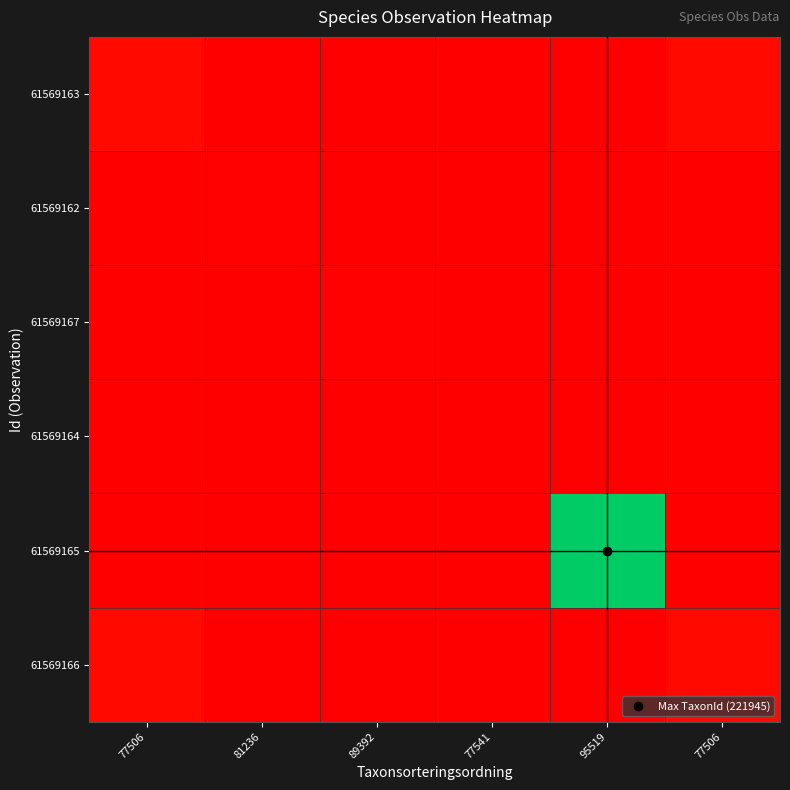

Reading left to right, extract all data points from this chart.

61569163: 77506=0.0	81236=0.0	89392=0.0	77541=0.0	95519=0.0	77506=0.0
61569162: 77506=0.0	81236=0.0	89392=0.0	77541=0.0	95519=0.0	77506=0.0
61569167: 77506=0.0	81236=0.0	89392=0.0	77541=0.0	95519=0.0	77506=0.0
61569164: 77506=0.0	81236=0.0	89392=0.0	77541=0.0	95519=0.0	77506=0.0
61569165: 77506=0.0	81236=0.0	89392=0.0	77541=0.0	95519=1.0	77506=0.0
61569166: 77506=0.0	81236=0.0	89392=0.0	77541=0.0	95519=0.0	77506=0.0